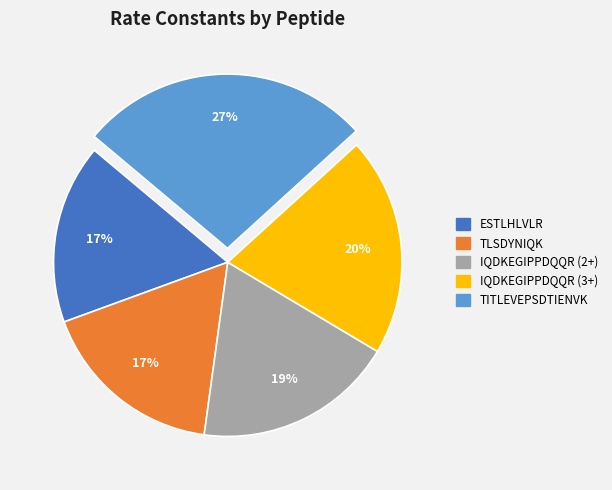

To the nearest percent, what is the difference between the largest and smallest slice percentages?

10%